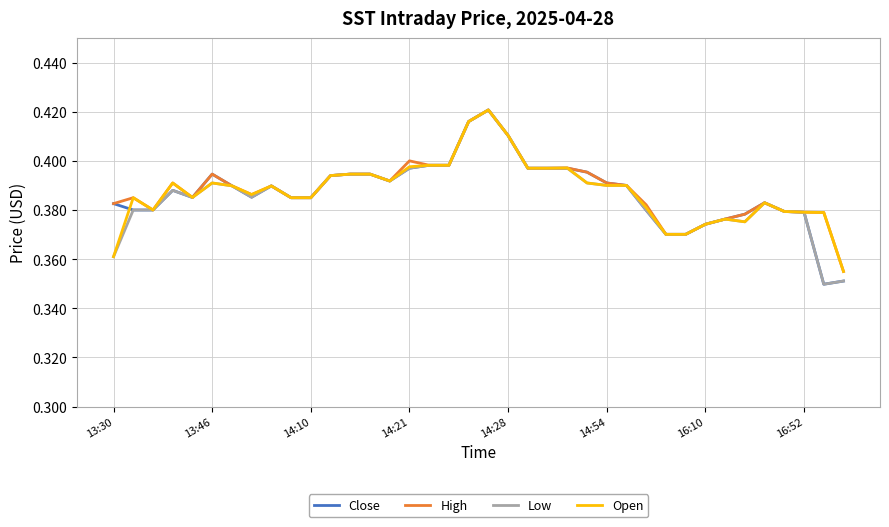

At how many categories does at least one series exceed 0?

38